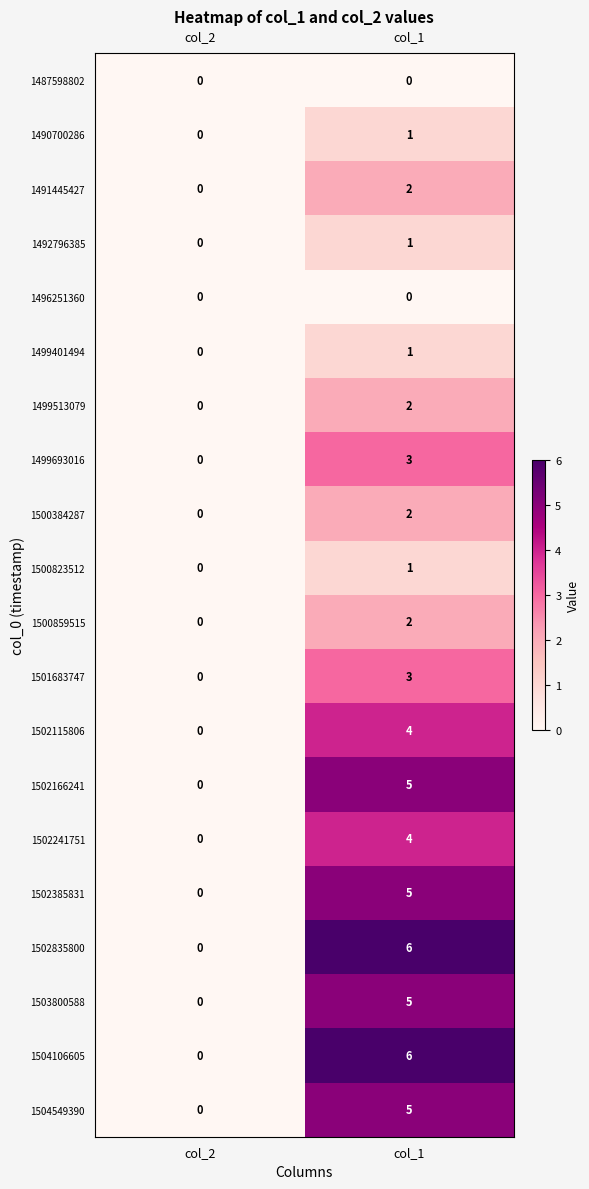

Is it true that 1499401494 equals -1 at col_2?

False